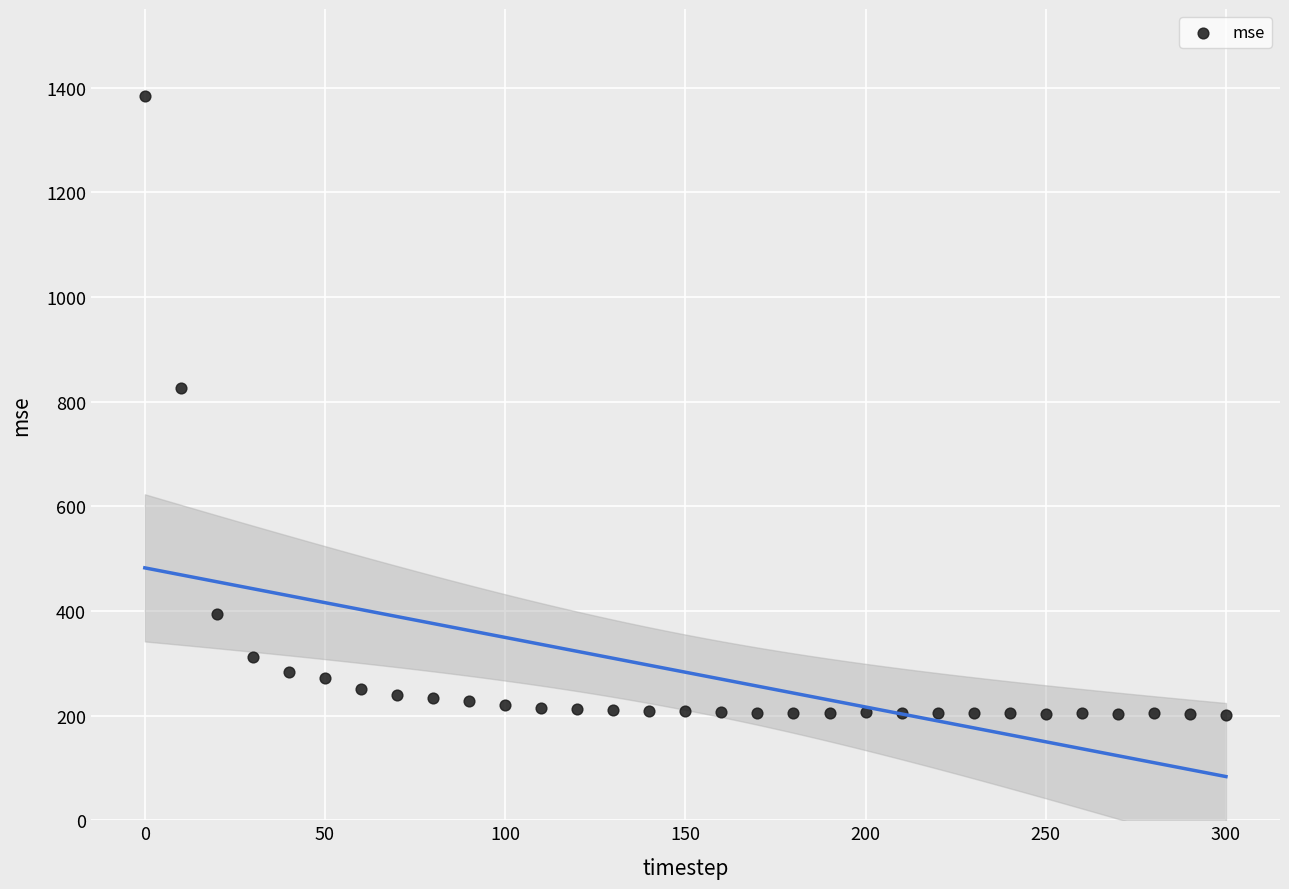

What is the range of X values (max minus min)?

300.0